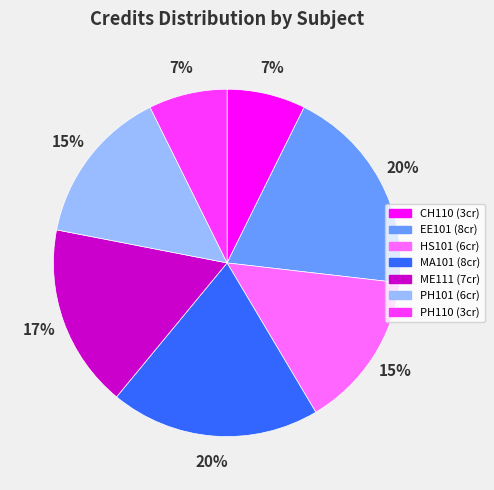

Is the sum of PH110 and HS101 greater than half?

No